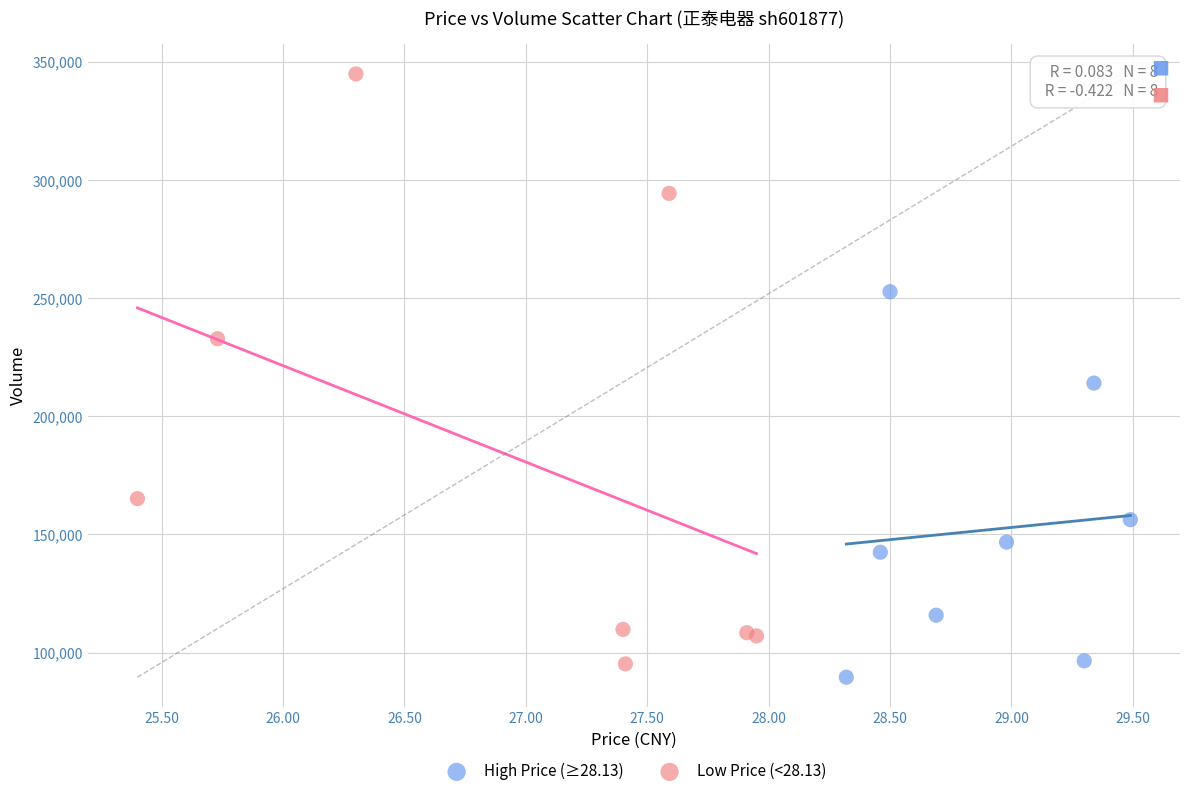

Which series has the widest spread of Y values?

Low Price (<28.13)